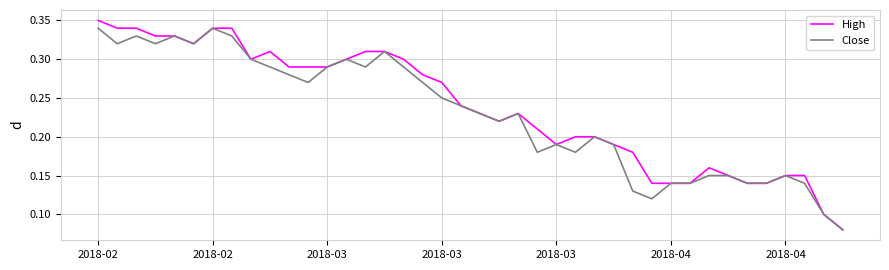

Which series has the widest spread of values?

High